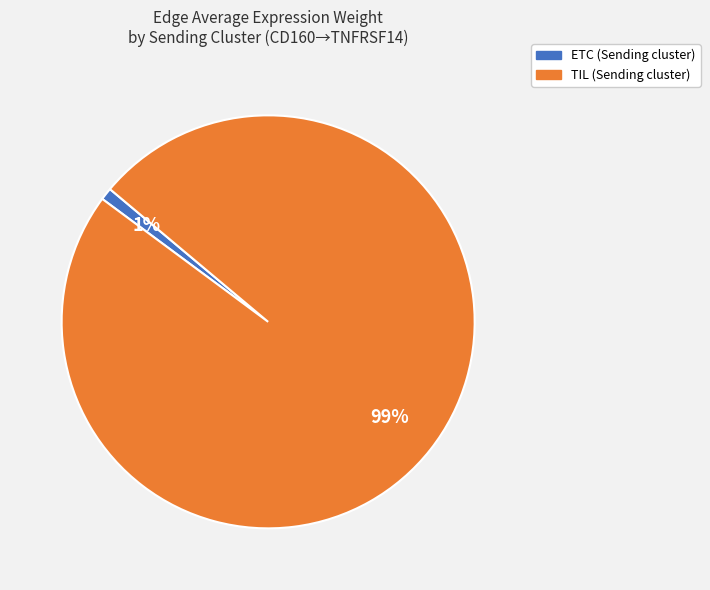

Does any single category account for the majority?

Yes